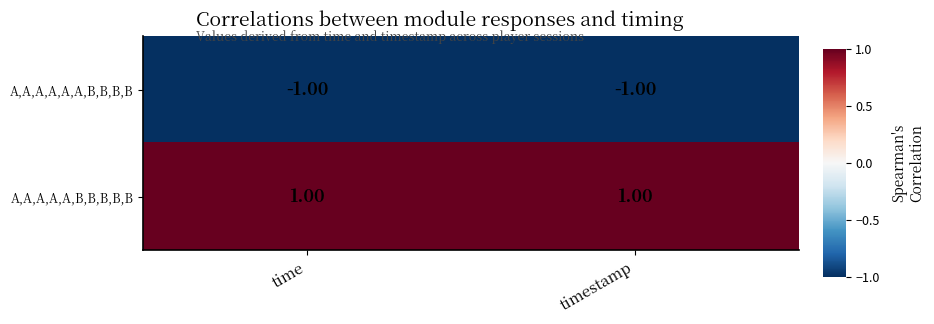

List the series in order of their peak value, highest first.

A,A,A,A,A,B,B,B,B,B, A,A,A,A,A,A,B,B,B,B